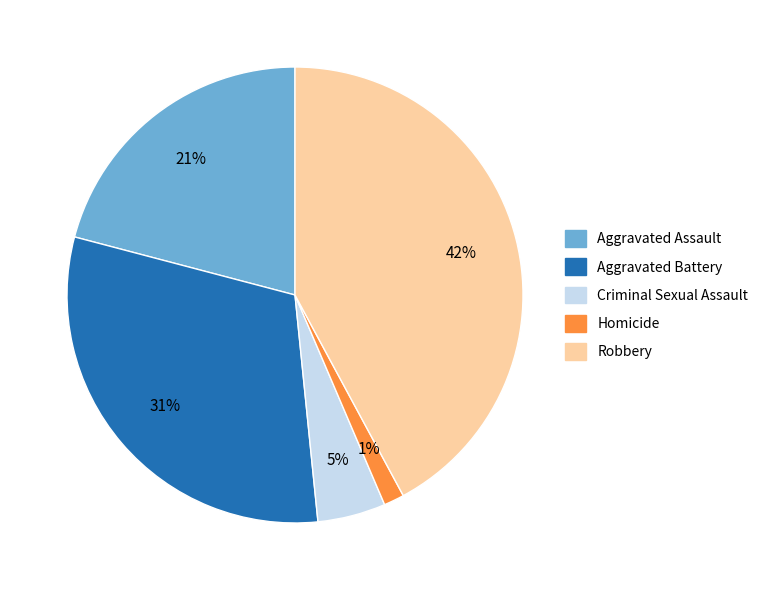

Does any single category account for the majority?

No